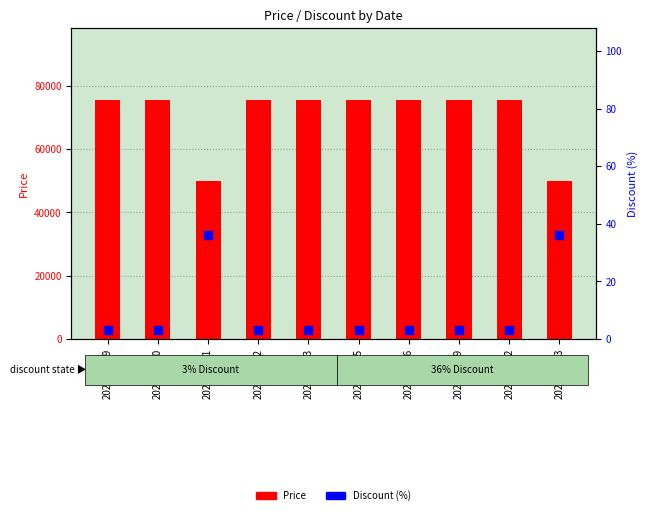

What are all the series names shown in the legend?

Price, Discount (%)